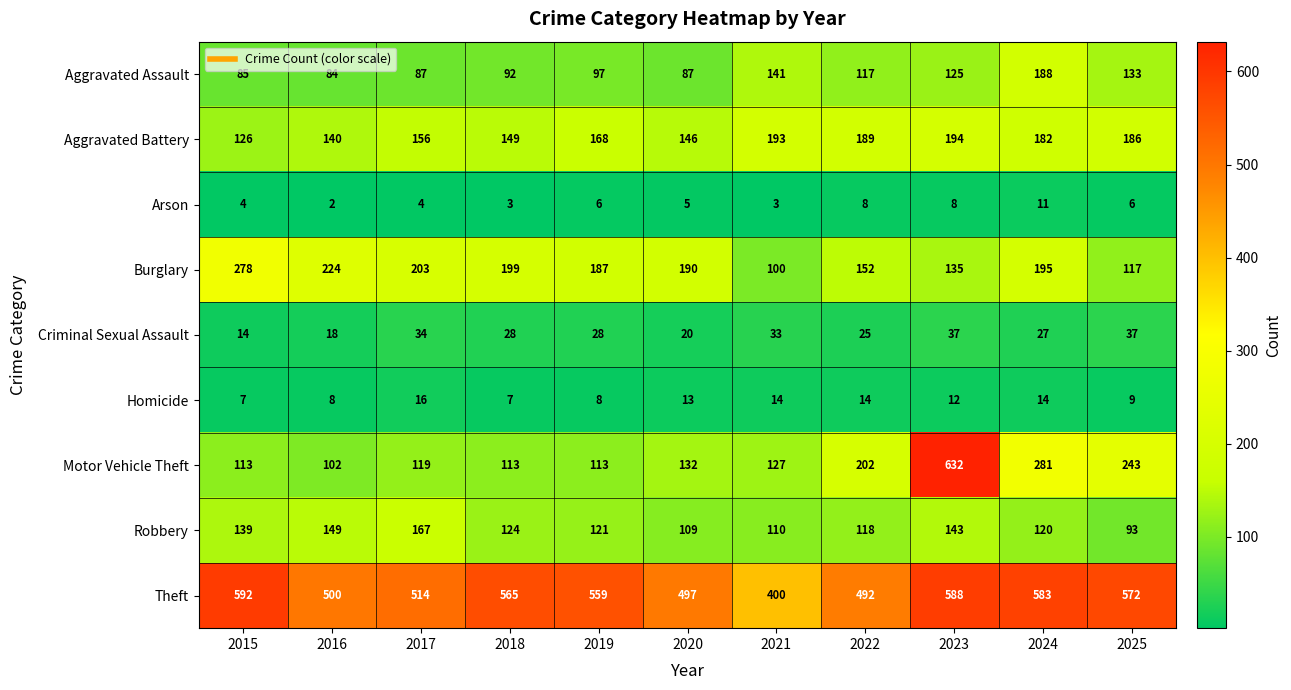

Is it true that Theft equals 514 at 2017?

True